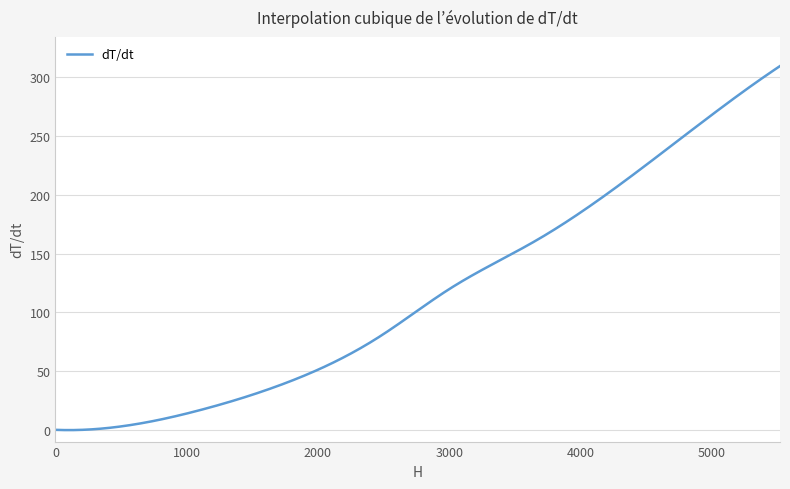

Is this an area chart (filled region under the line)?

No